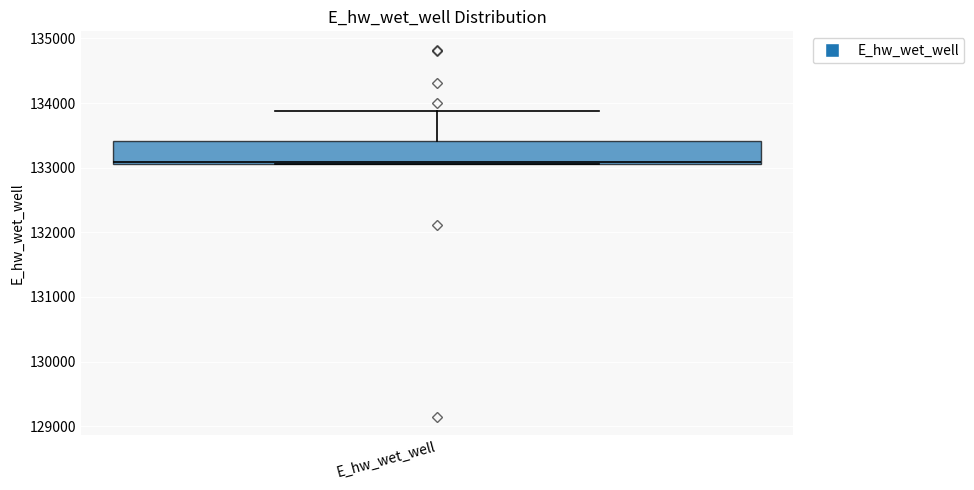

Read this box plot against the y-axis: the position of the median line, the range covered by the box, and the ends of both whiskers. The values are not printed on the chart, so give them approximately, as read against the axis.

median 133100 (just above the box's lower edge), box 133100 to 133400, whiskers 133100 to 133900